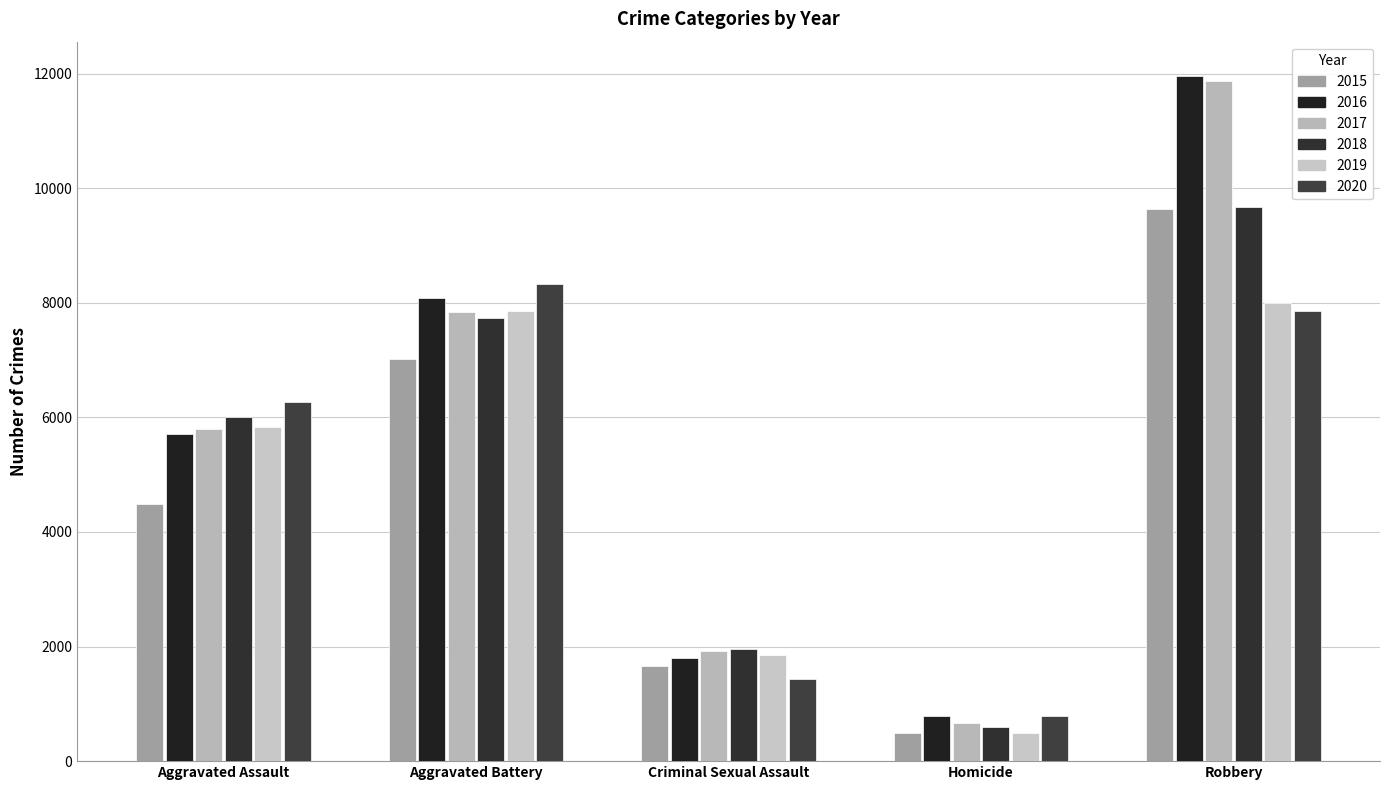

How many series are shown in this chart?

6